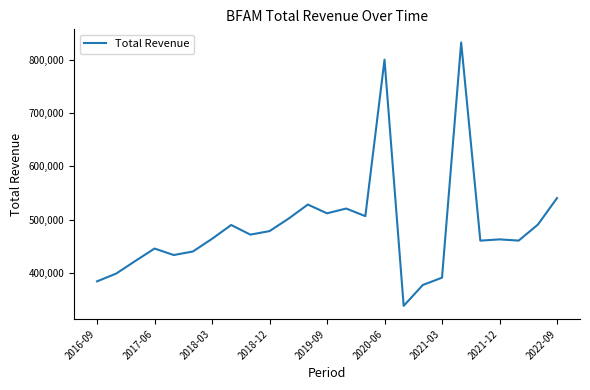

What is the difference between the maximum and minimum values?

494400